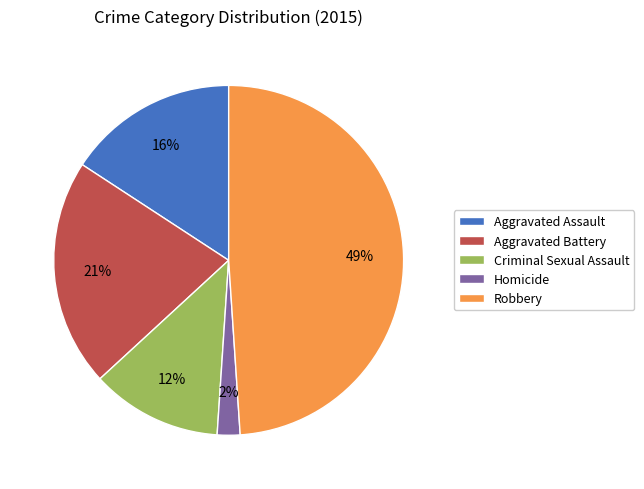

Is there a majority slice in this chart?

No